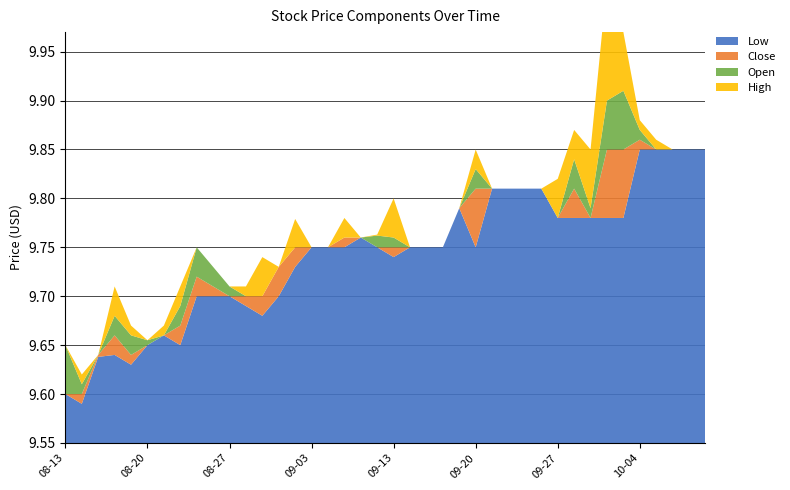

Reading left to right, extract all data points from this chart.

Low: 2021-08-13=9.6	2021-08-16=9.6	2021-08-17=9.6	2021-08-18=9.6	2021-08-19=9.6	2021-08-20=9.7	2021-08-23=9.7	2021-08-24=9.7	2021-08-25=9.7	2021-08-26=9.7	2021-08-27=9.7	2021-08-30=9.7	2021-08-31=9.7	2021-09-01=9.7	2021-09-02=9.7	2021-09-03=9.8	2021-09-07=9.8	2021-09-08=9.8	2021-09-09=9.8	2021-09-10=9.8	2021-09-13=9.7	2021-09-14=9.8	2021-09-15=9.8	2021-09-16=9.8	2021-09-17=9.8	2021-09-20=9.8	2021-09-21=9.8	2021-09-22=9.8	2021-09-23=9.8	2021-09-24=9.8	2021-09-27=9.8	2021-09-28=9.8	2021-09-29=9.8	2021-09-30=9.8	2021-10-01=9.8	2021-10-04=9.8	2021-10-05=9.8	2021-10-06=9.8	2021-10-07=9.8	2021-10-08=9.8
Close: 2021-08-13=9.6	2021-08-16=9.6	2021-08-17=9.6	2021-08-18=9.7	2021-08-19=9.6	2021-08-20=9.7	2021-08-23=9.7	2021-08-24=9.7	2021-08-25=9.7	2021-08-26=9.7	2021-08-27=9.7	2021-08-30=9.7	2021-08-31=9.7	2021-09-01=9.7	2021-09-02=9.8	2021-09-03=9.8	2021-09-07=9.8	2021-09-08=9.8	2021-09-09=9.8	2021-09-10=9.8	2021-09-13=9.8	2021-09-14=9.8	2021-09-15=9.8	2021-09-16=9.8	2021-09-17=9.8	2021-09-20=9.8	2021-09-21=9.8	2021-09-22=9.8	2021-09-23=9.8	2021-09-24=9.8	2021-09-27=9.8	2021-09-28=9.8	2021-09-29=9.8	2021-09-30=9.8	2021-10-01=9.8	2021-10-04=9.9	2021-10-05=9.8	2021-10-06=9.8	2021-10-07=9.8	2021-10-08=9.8
Open: 2021-08-13=9.7	2021-08-16=9.6	2021-08-17=9.6	2021-08-18=9.6	2021-08-19=9.7	2021-08-20=9.7	2021-08-23=9.7	2021-08-24=9.7	2021-08-25=9.8	2021-08-26=9.7	2021-08-27=9.7	2021-08-30=9.7	2021-08-31=9.7	2021-09-01=9.7	2021-09-02=9.8	2021-09-03=9.8	2021-09-07=9.8	2021-09-08=9.8	2021-09-09=9.8	2021-09-10=9.8	2021-09-13=9.8	2021-09-14=9.8	2021-09-15=9.8	2021-09-16=9.8	2021-09-17=9.8	2021-09-20=9.8	2021-09-21=9.8	2021-09-22=9.8	2021-09-23=9.8	2021-09-24=9.8	2021-09-27=9.8	2021-09-28=9.8	2021-09-29=9.8	2021-09-30=9.8	2021-10-01=9.8	2021-10-04=9.8	2021-10-05=9.8	2021-10-06=9.8	2021-10-07=9.8	2021-10-08=9.8
High: 2021-08-13=9.7	2021-08-16=9.6	2021-08-17=9.6	2021-08-18=9.7	2021-08-19=9.7	2021-08-20=9.7	2021-08-23=9.7	2021-08-24=9.7	2021-08-25=9.8	2021-08-26=9.7	2021-08-27=9.7	2021-08-30=9.7	2021-08-31=9.7	2021-09-01=9.7	2021-09-02=9.8	2021-09-03=9.8	2021-09-07=9.8	2021-09-08=9.8	2021-09-09=9.8	2021-09-10=9.8	2021-09-13=9.8	2021-09-14=9.8	2021-09-15=9.8	2021-09-16=9.8	2021-09-17=9.8	2021-09-20=9.8	2021-09-21=9.8	2021-09-22=9.8	2021-09-23=9.8	2021-09-24=9.8	2021-09-27=9.8	2021-09-28=9.8	2021-09-29=9.8	2021-09-30=9.9	2021-10-01=9.8	2021-10-04=9.9	2021-10-05=9.9	2021-10-06=9.8	2021-10-07=9.8	2021-10-08=9.8